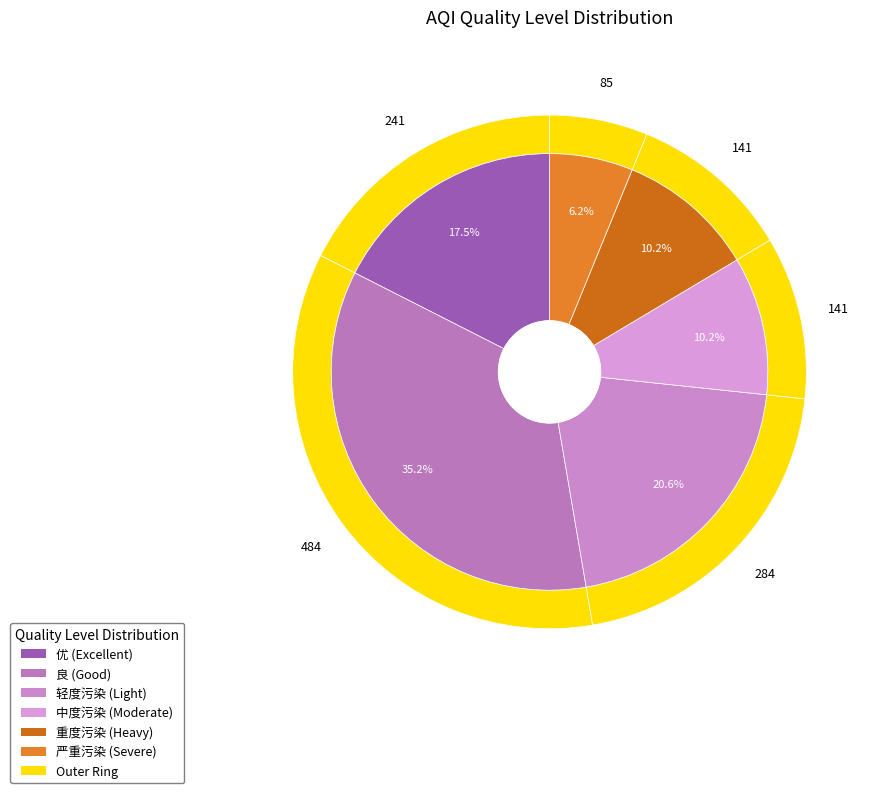

Combined, do 严重污染 and 重度污染 account for over 50%?

No